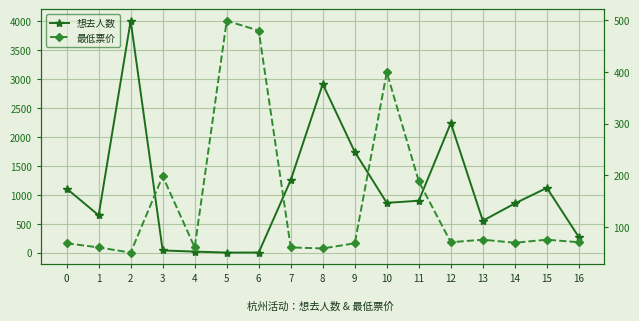

Is it true that 最低票价 equals 480 at 6?

True